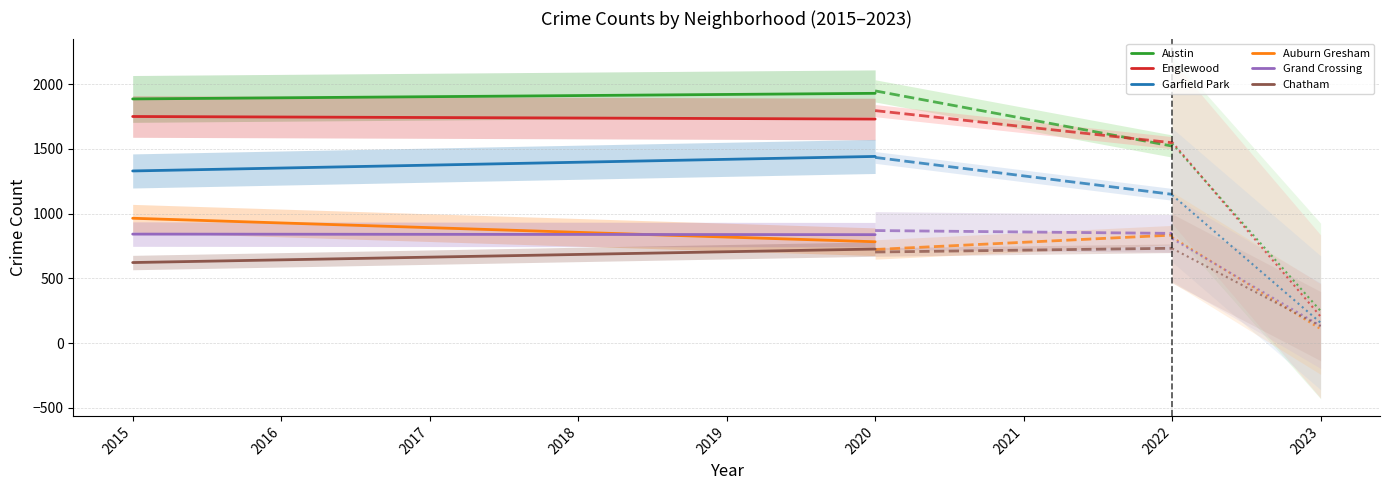

Which has a higher value, 2016 or 2017?

2017